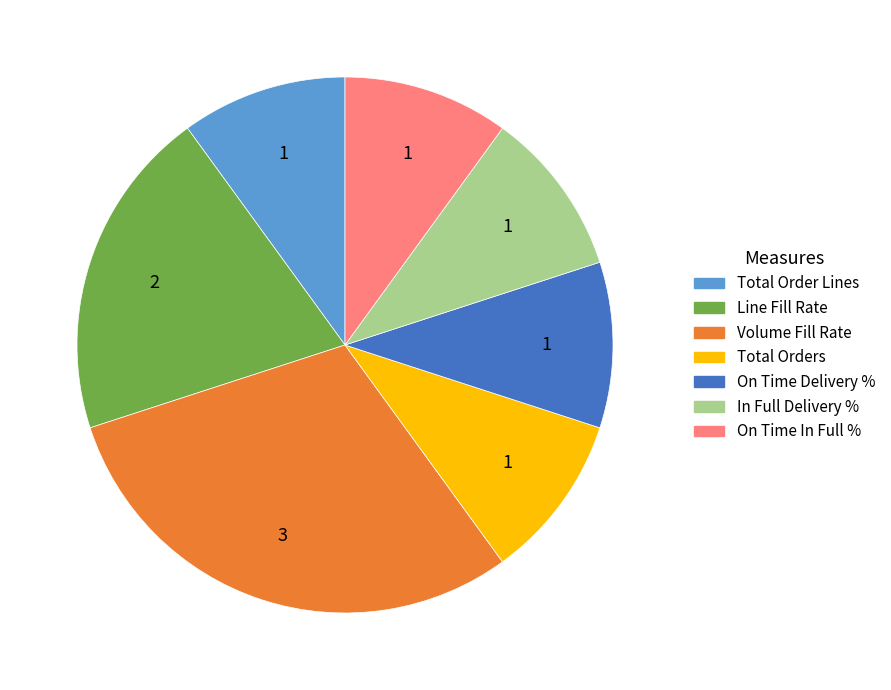

Is it true that Total Orders is 3% of the pie?

False